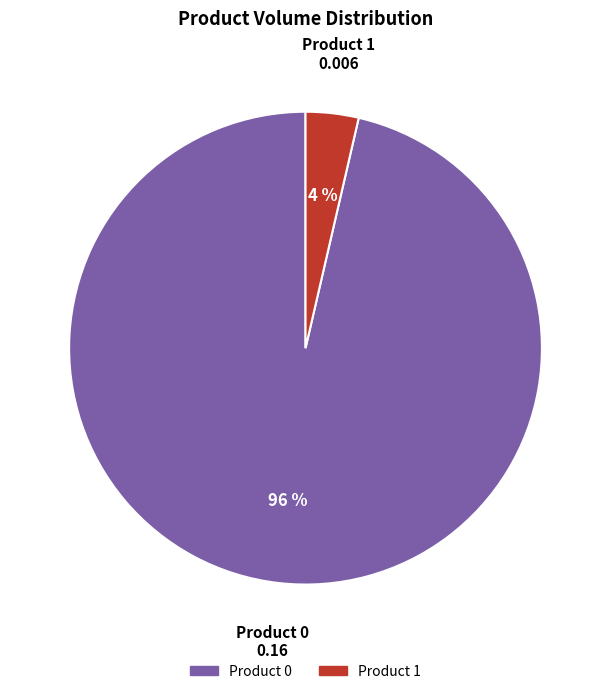

True or false: Product 0 accounts for 85% of the total.

False